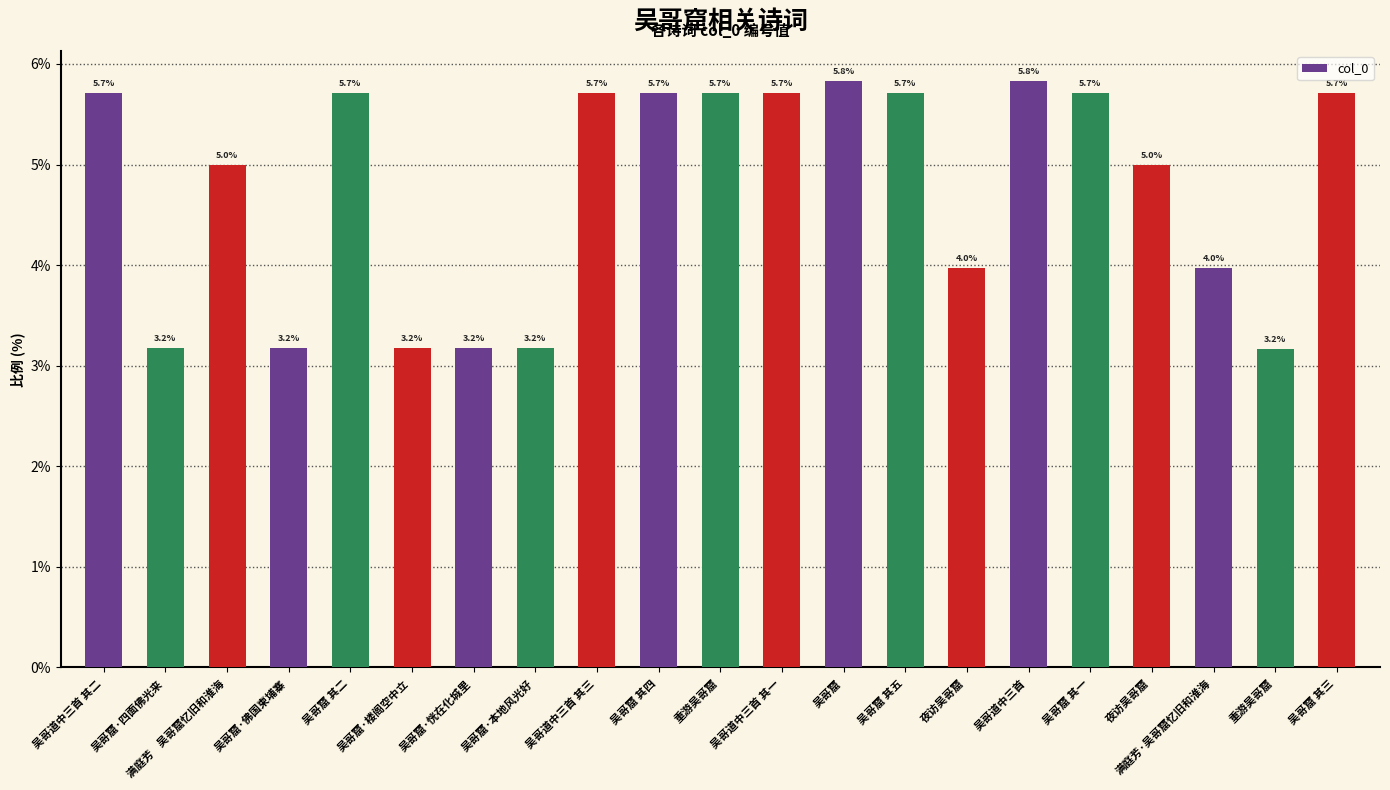

At which label does the data first exceed 5?

吴哥道中三首 其二